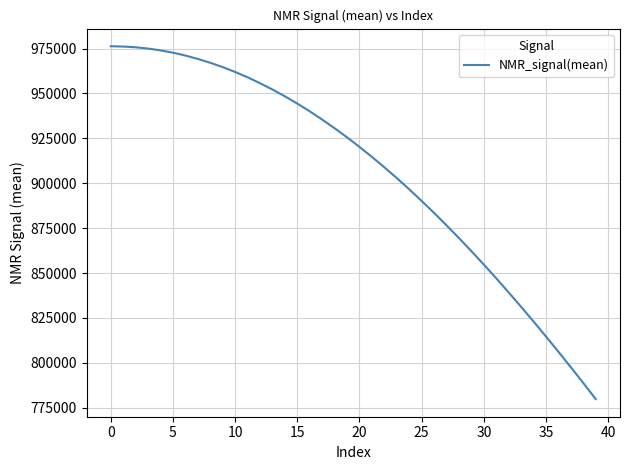

What is the sum of all values?

36282377.5